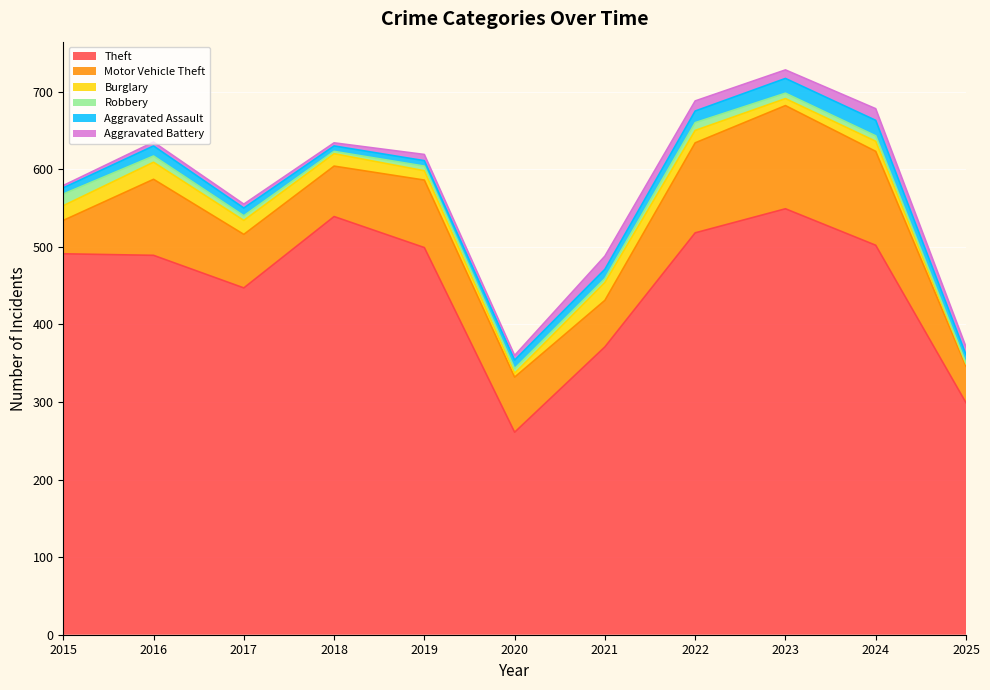

Which series has the largest range (max minus min)?

Theft